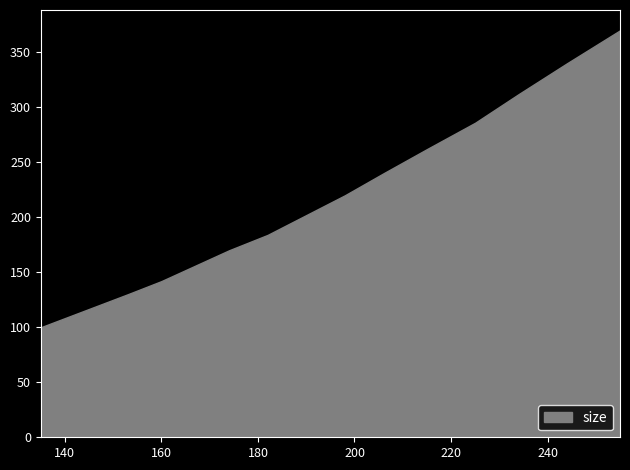

What is the smallest value displayed?

100